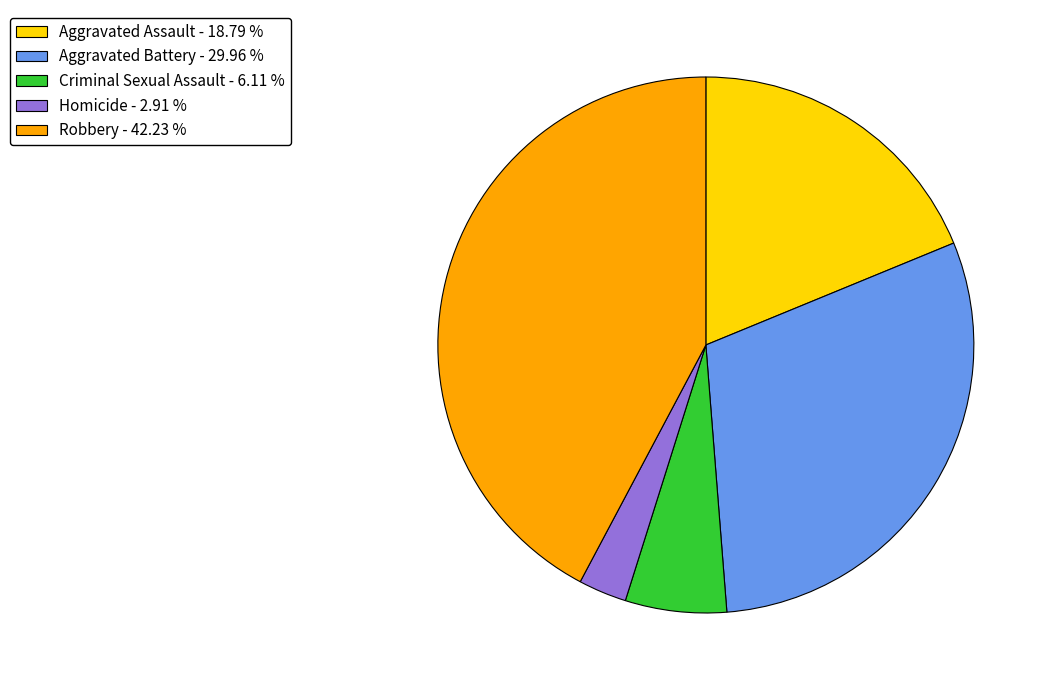

Does any single category account for the majority?

No